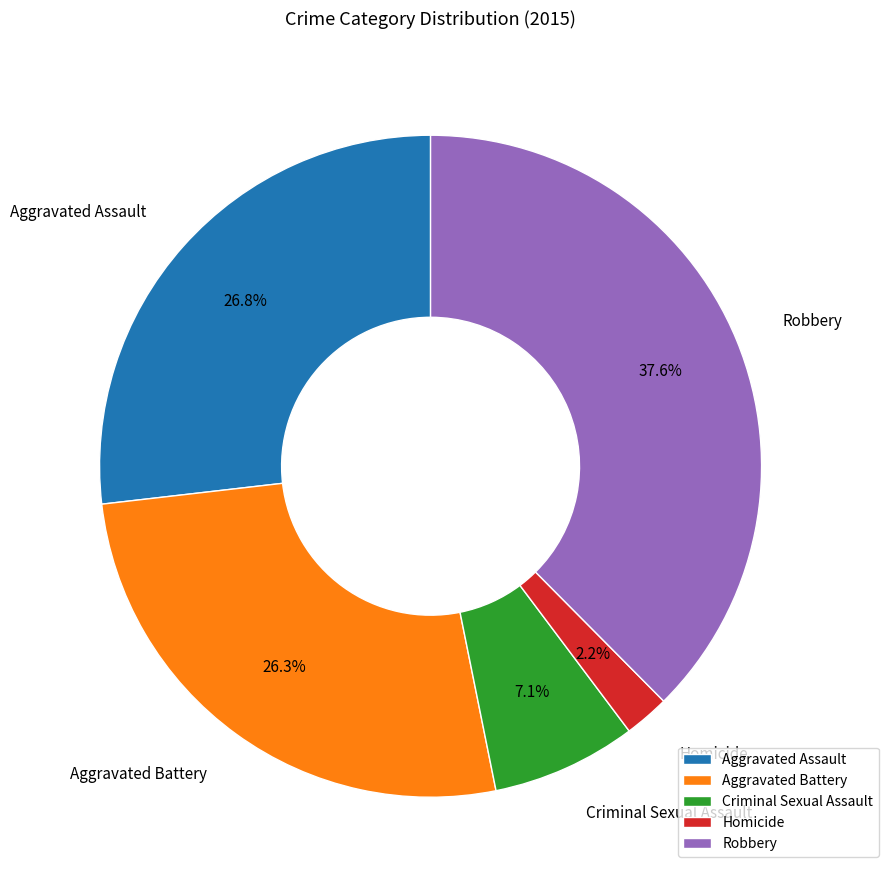

Is it true that Aggravated Assault is 21% of the pie?

False